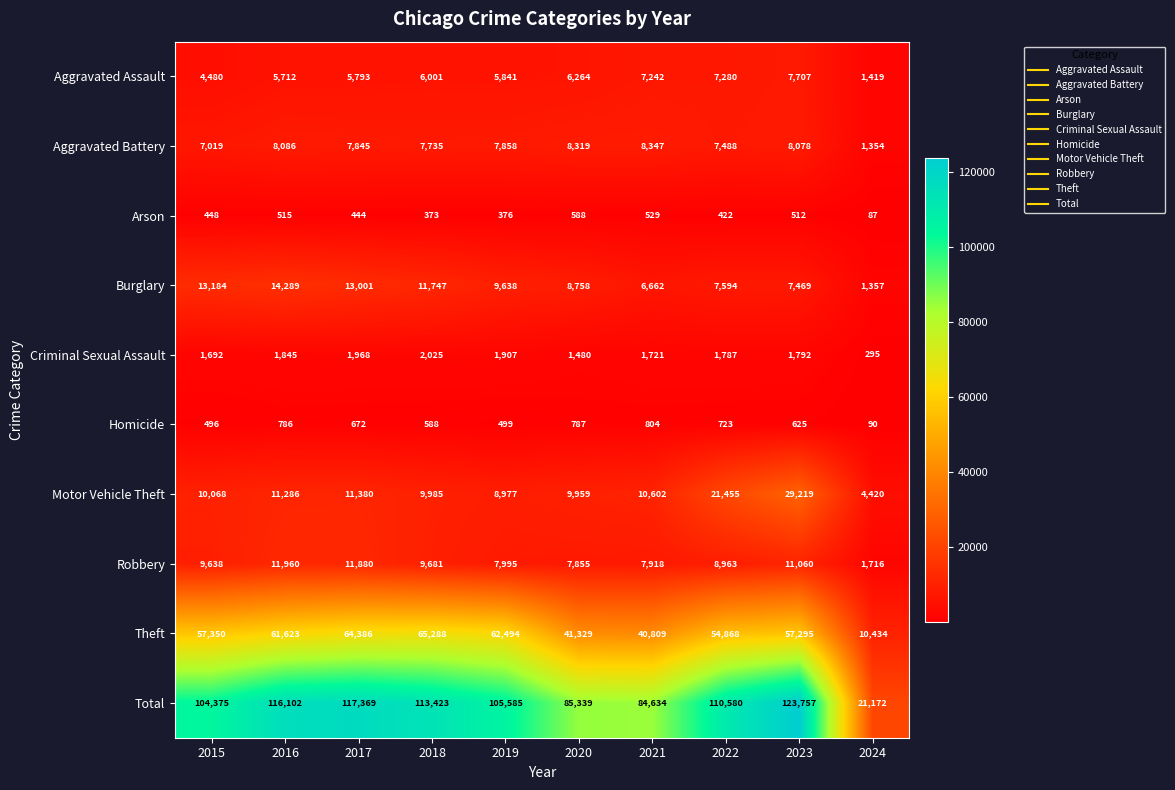

What is the greatest value displayed?

123757